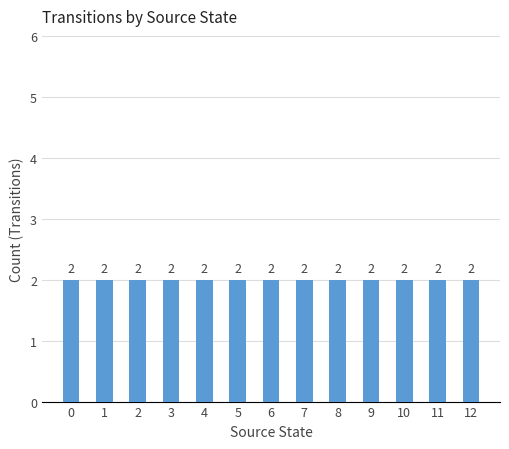

Does the chart contain any negative values?

No